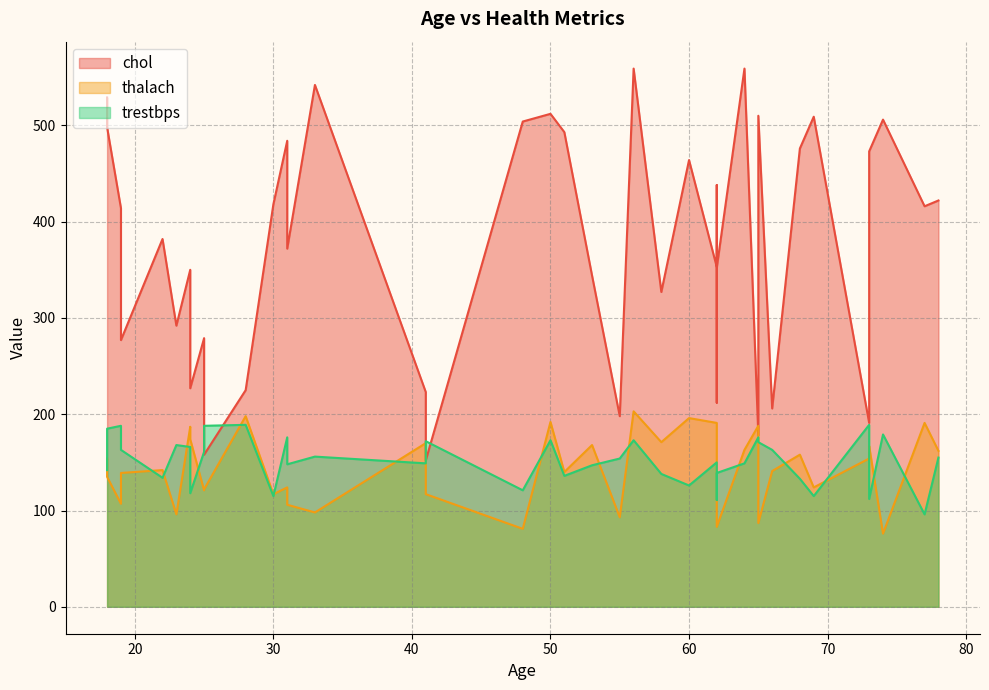

Reading left to right, extract all data points from this chart.

chol: 31=372	77=416	56=559	62=353	78=422	30=418	19=277	50=512	18=529	25=279	62=438	68=476	69=509	24=350	41=223	28=225	62=352	65=510	55=198	33=542	51=493	73=473	18=498	73=191	24=227	66=206	22=382	23=292	58=327	65=178	19=414	62=212	25=158	48=504	31=484	53=344	64=559	41=152	60=464	74=506
thalach: 31=106	77=191	56=203	62=191	78=162	30=117	19=139	50=192	18=154	25=121	62=170	68=158	69=124	24=187	41=170	28=198	62=83	65=87	55=93	33=98	51=140	73=167	18=135	73=154	24=174	66=141	22=142	23=96	58=171	65=188	19=107	62=103	25=122	48=81	31=124	53=168	64=163	41=117	60=196	74=76
trestbps: 31=148	77=96	56=173	62=150	78=155	30=115	19=163	50=173	18=142	25=161	62=142	68=133	69=115	24=166	41=149	28=189	62=139	65=171	55=154	33=156	51=136	73=112	18=185	73=189	24=118	66=163	22=134	23=168	58=138	65=176	19=188	62=111	25=188	48=121	31=176	53=147	64=149	41=172	60=126	74=179